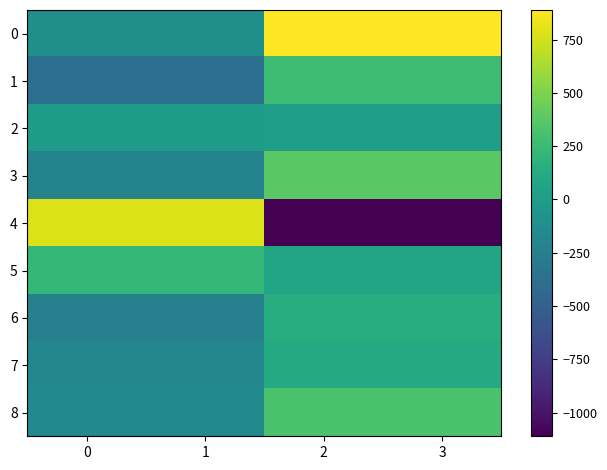

What is the spread (max minus min) of values at 1?

1161.7